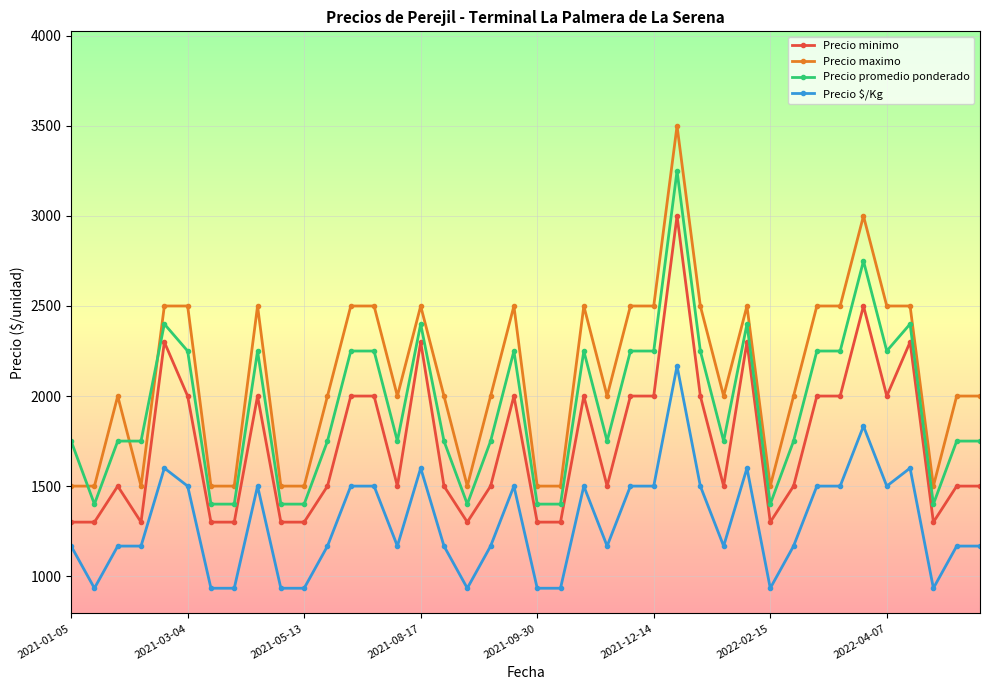

What are all the series names shown in the legend?

Precio minimo, Precio maximo, Precio promedio ponderado, Precio $/Kg